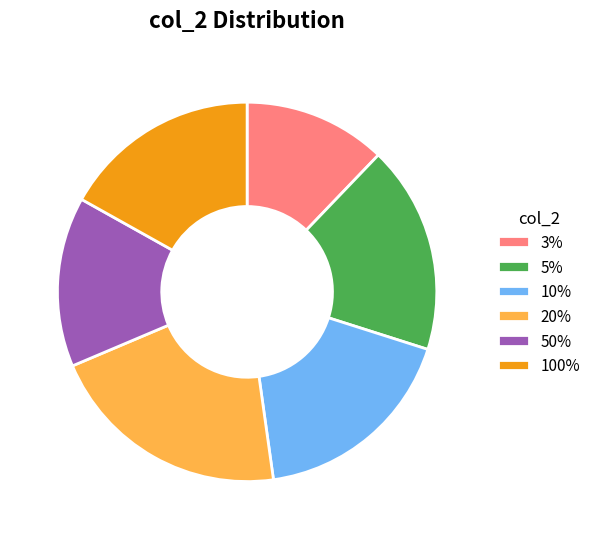

Which category has the smallest portion of the pie?

3%